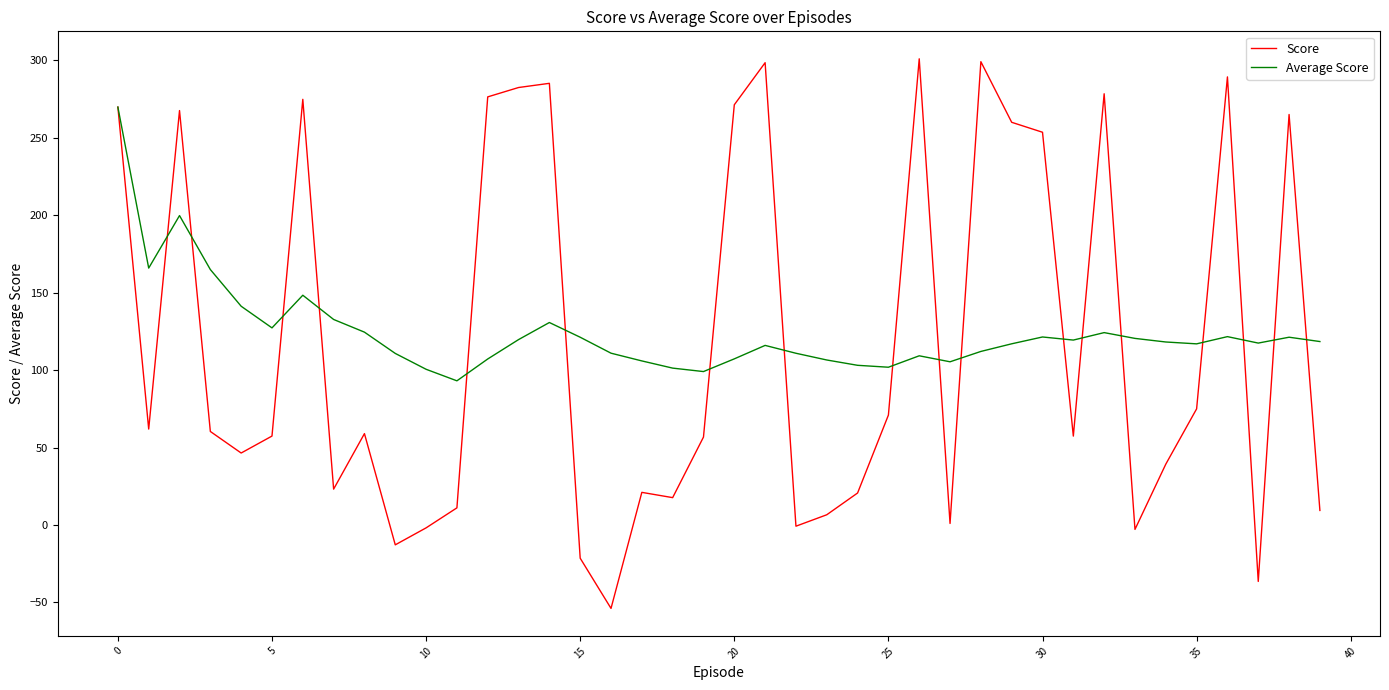

What is the highest value of the Score series?

301.0